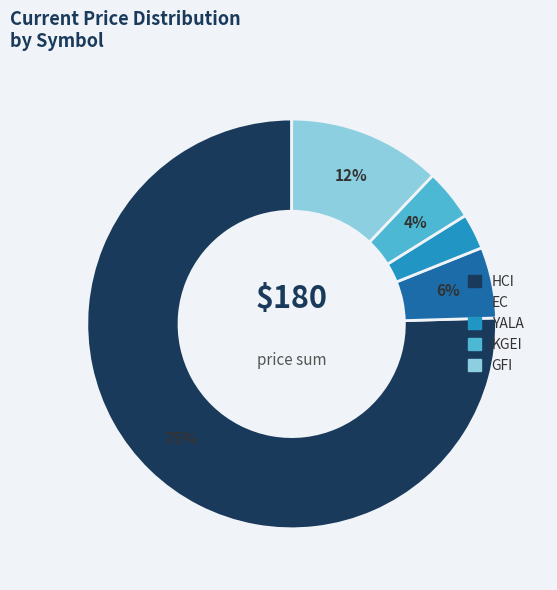

Is there any slice that represents more than half of the pie?

Yes